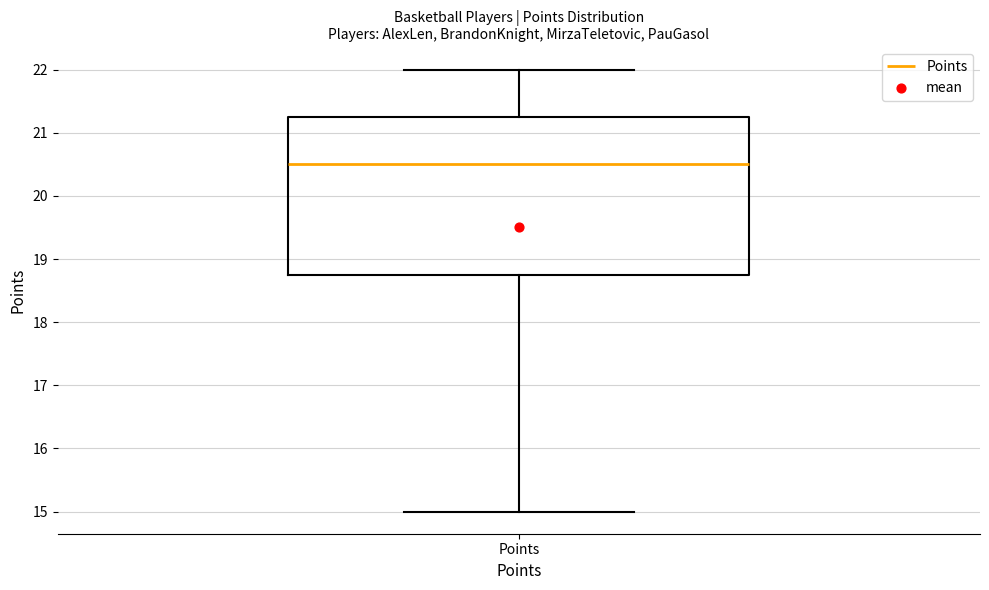

Where is the lower edge of the box for Points on the y-axis? The values are not printed on the chart, so give them approximately, as read against the axis.

18.8